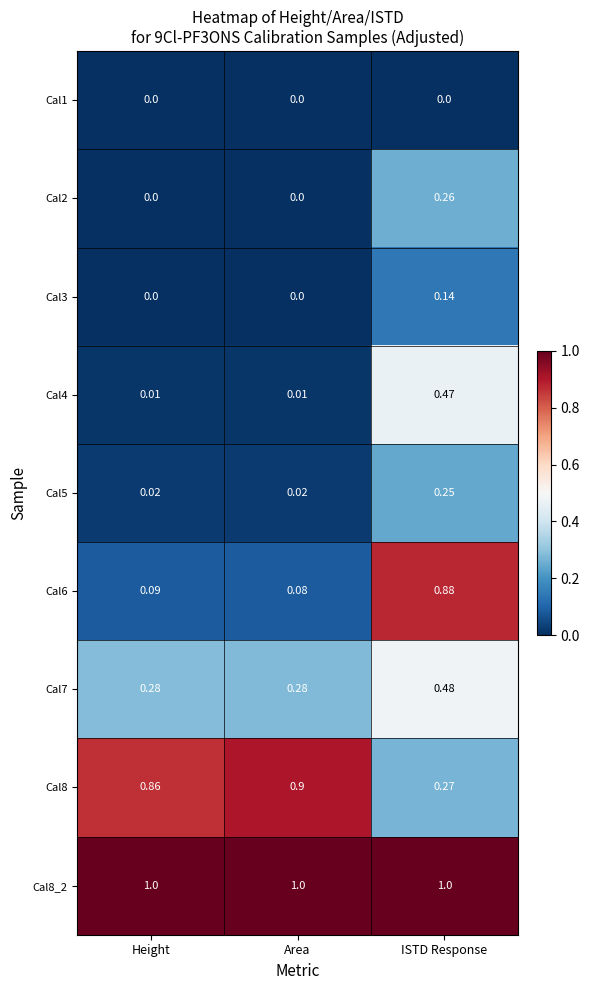

Is the value of Cal6 at ISTD Response greater than the value of Cal8 at Area?

No